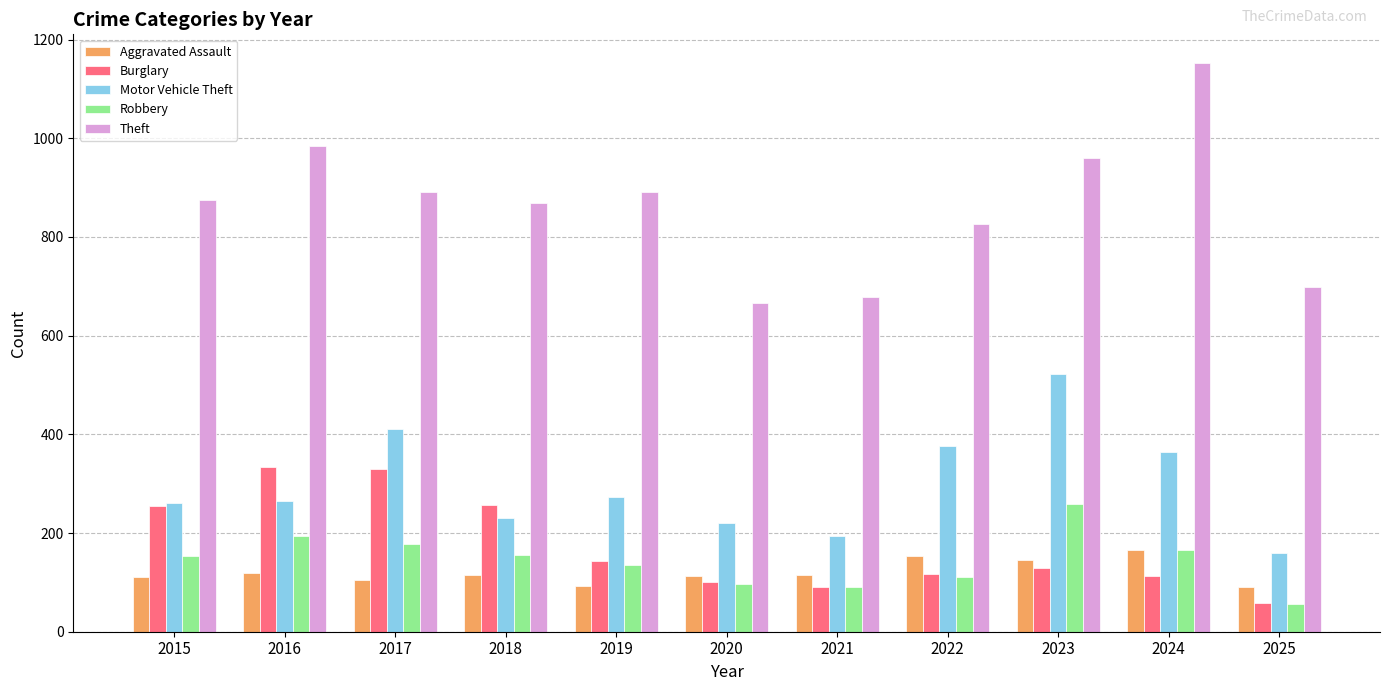

What is the total value across all series at 2022?

1584